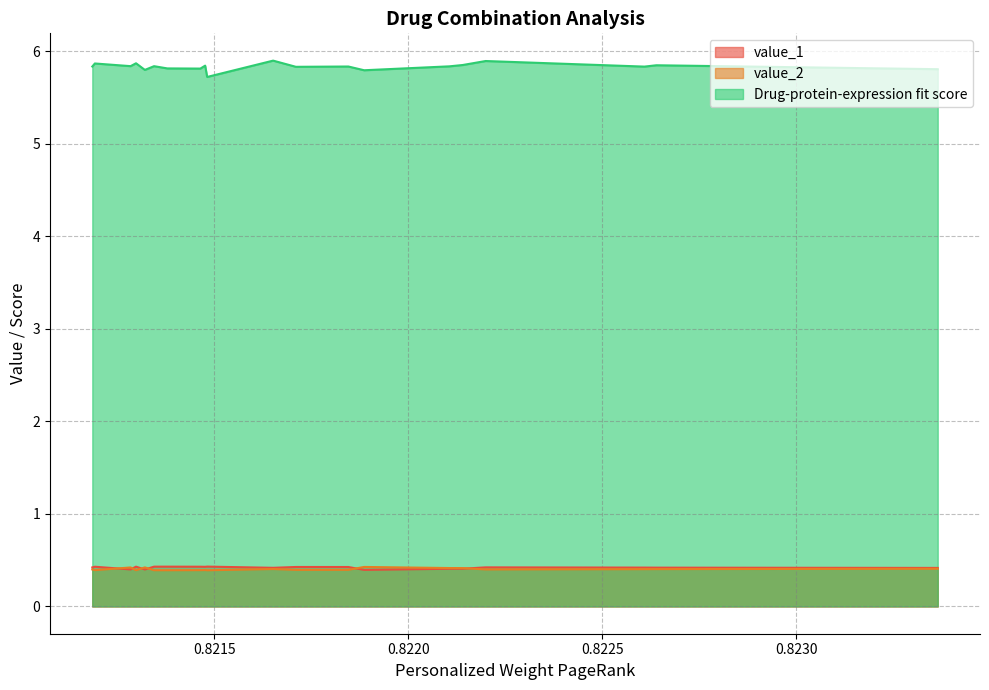

At which category does value_2 reach its first local peak?

6